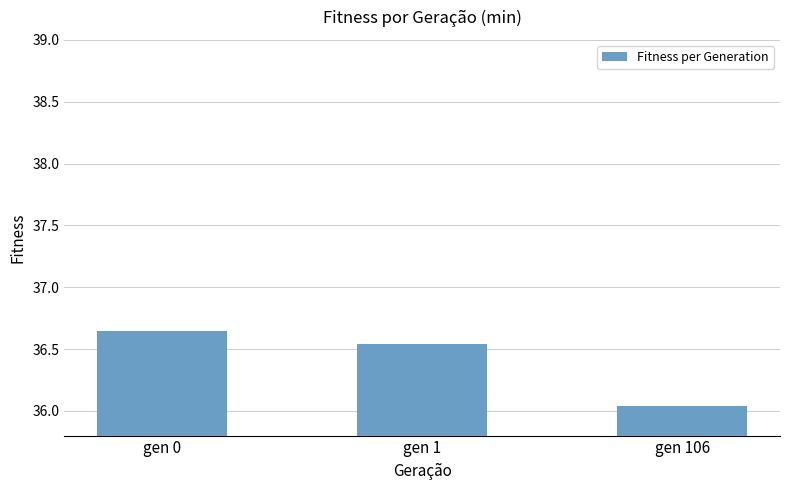

At which label is the value closest to 36?

gen 106